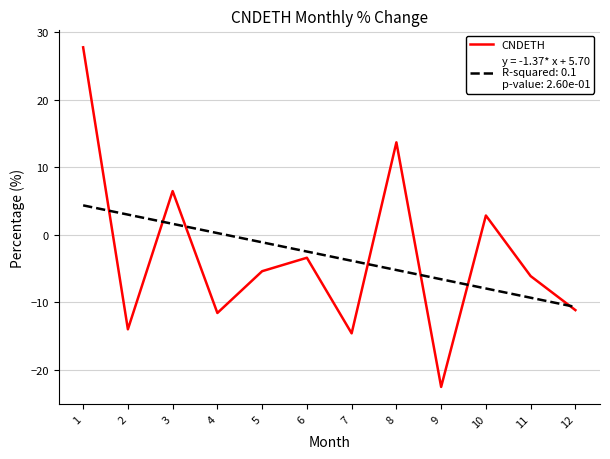

Which label corresponds to the smallest value in the chart?

9